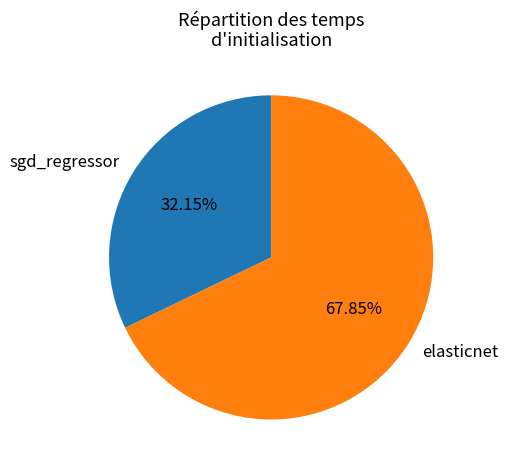

How much of the chart is everything except sgd_regressor?

67.8%